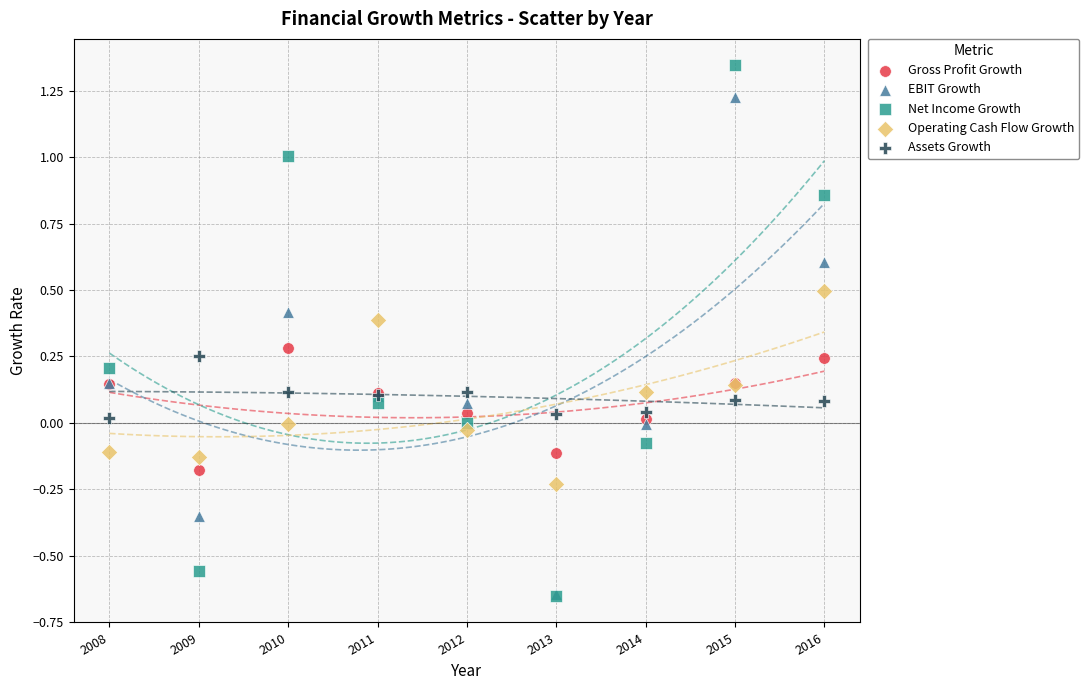

What are all the series names shown in the legend?

Gross Profit Growth, EBIT Growth, Net Income Growth, Operating Cash Flow Growth, Assets Growth